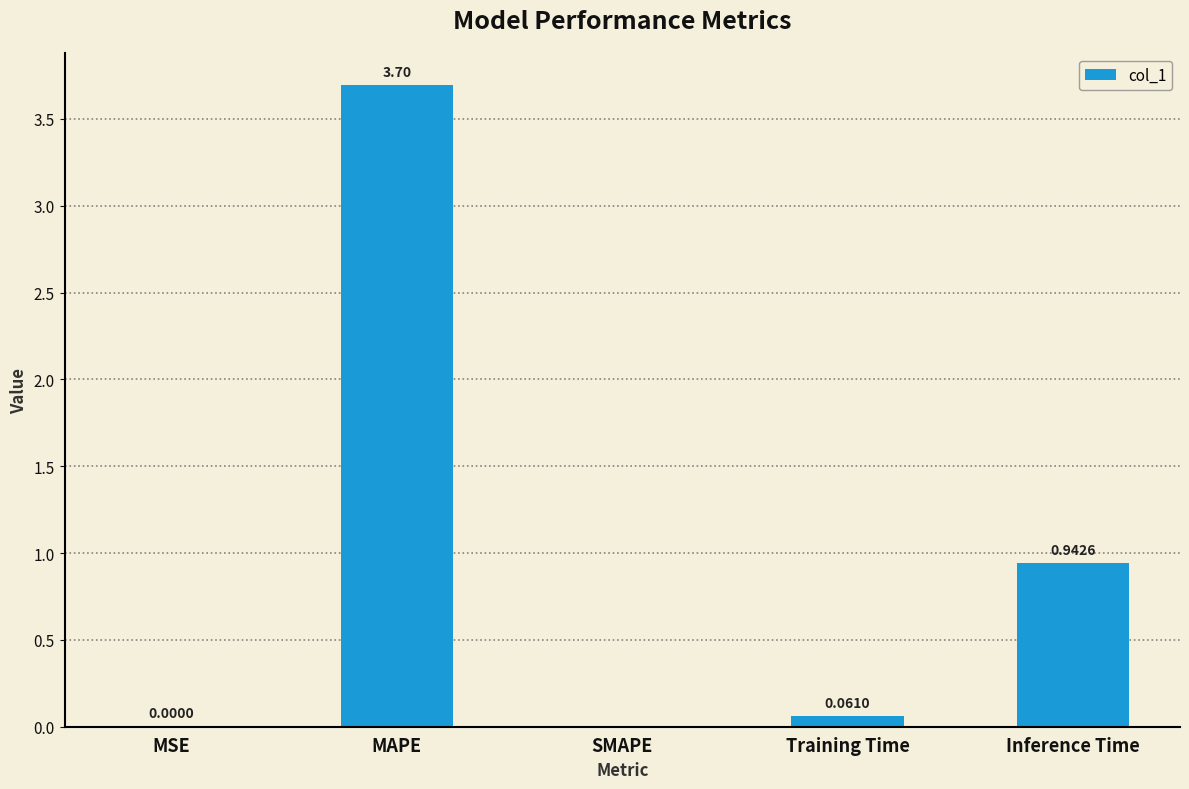

Where is the data nearest to the value 1?

Inference Time